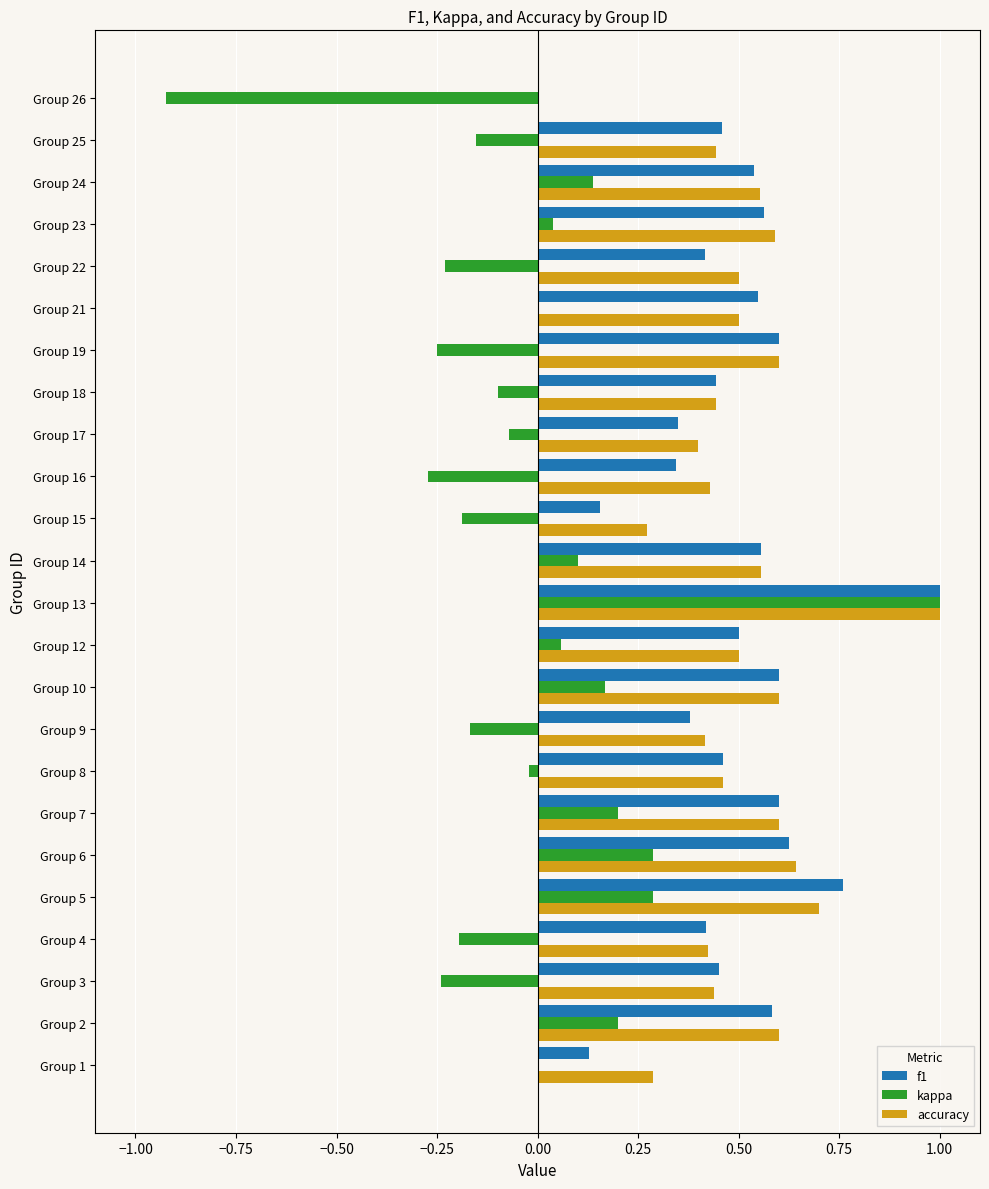

What is the sum of all accuracy values?

12.0